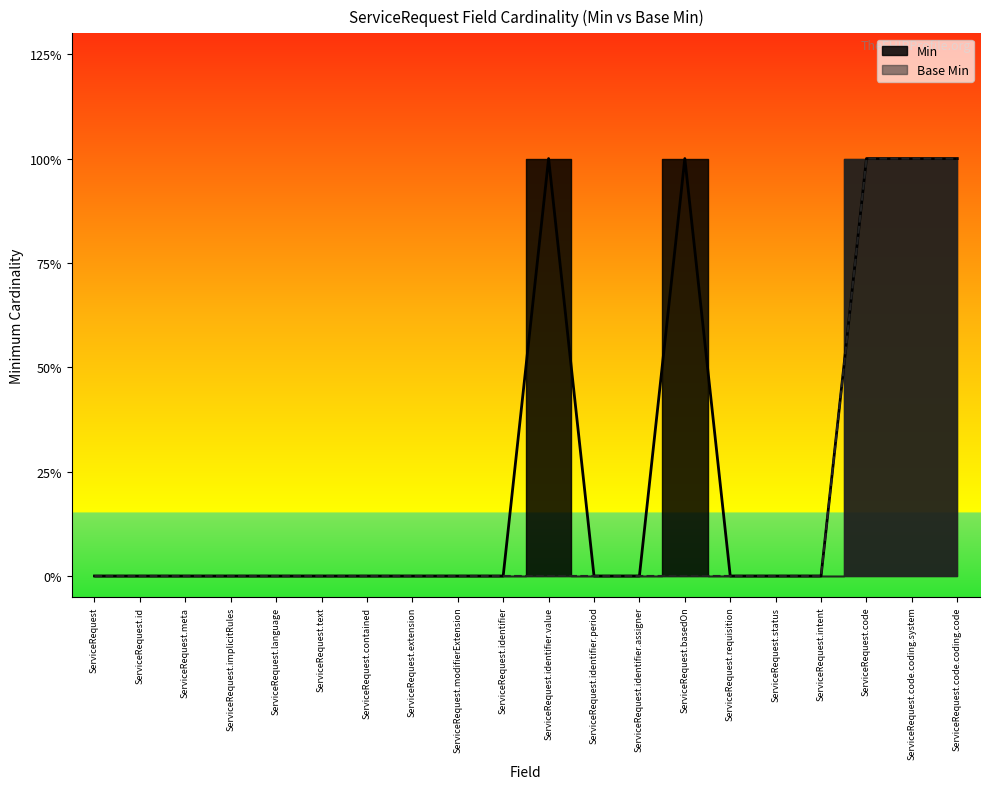

What is the difference between the Min values at ServiceRequest.code.coding.system and ServiceRequest.identifier.assigner?

1